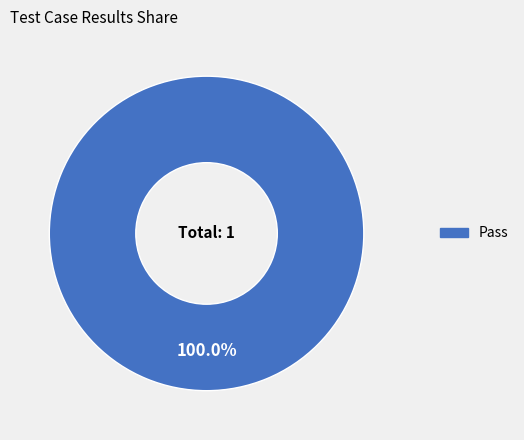

Does any single category account for the majority?

Yes